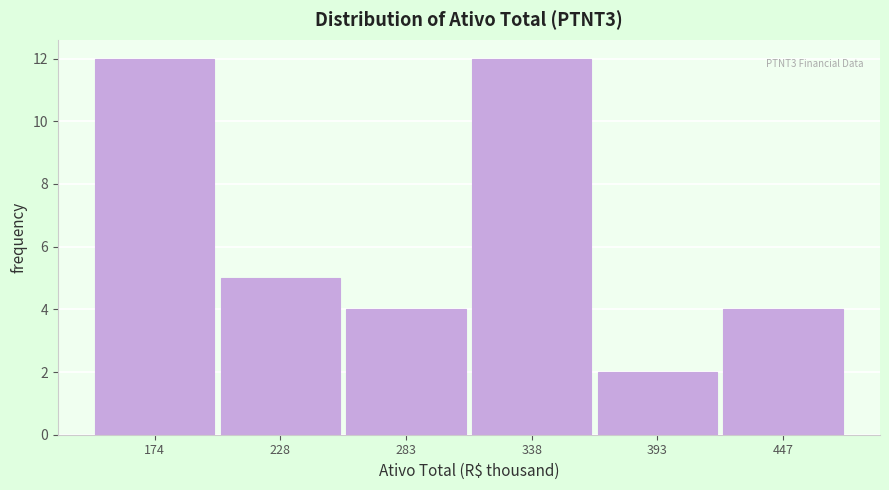

Reading left to right, list all the values displayed in this chart.

12	5	4	12	2	4